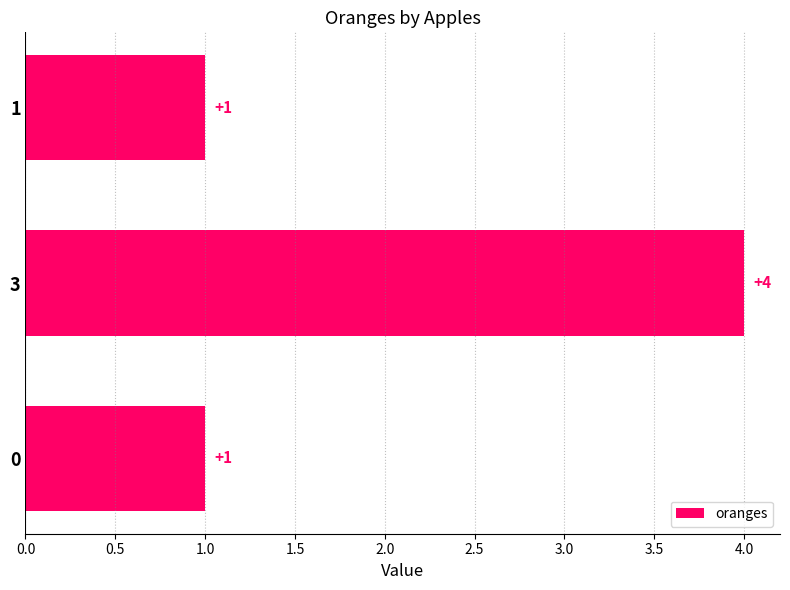

Is it true that the value at 1 is 0?

False